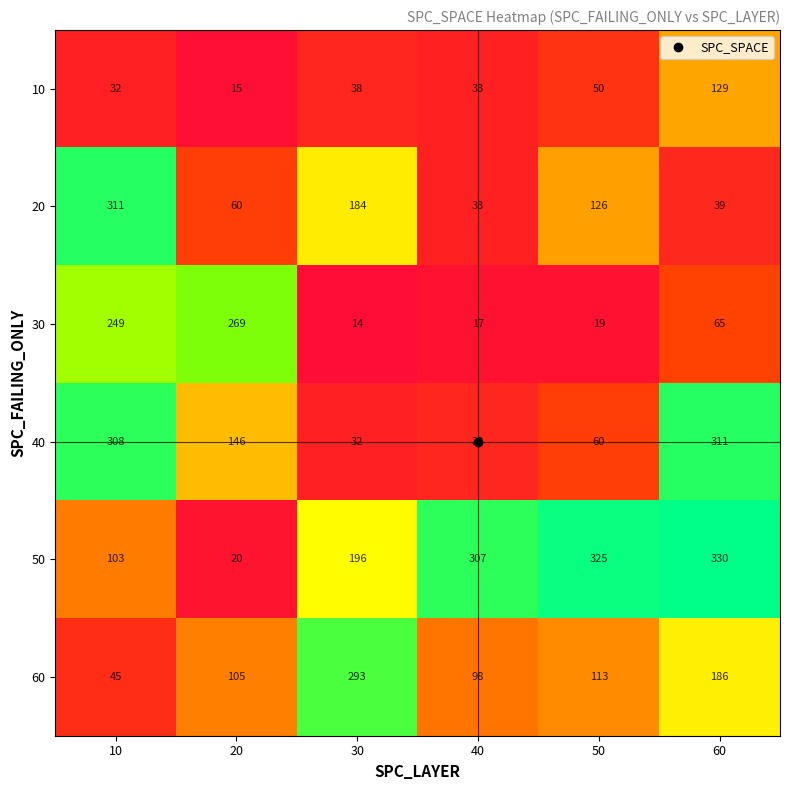

At which label does 10 reach its minimum?

20